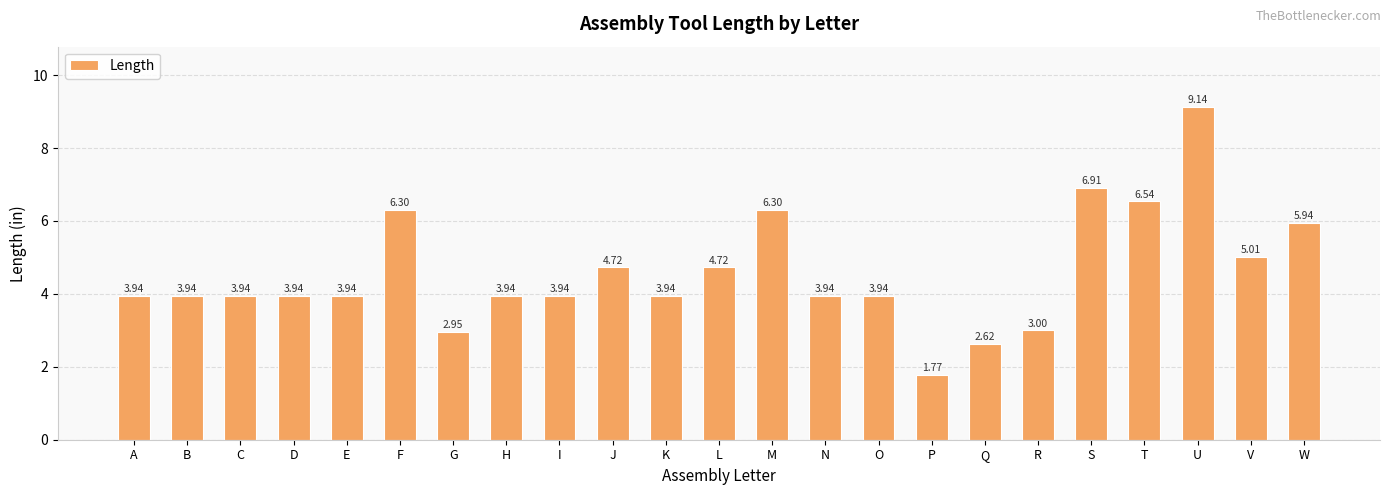

True or false: the data shows 6.9 at S.

True